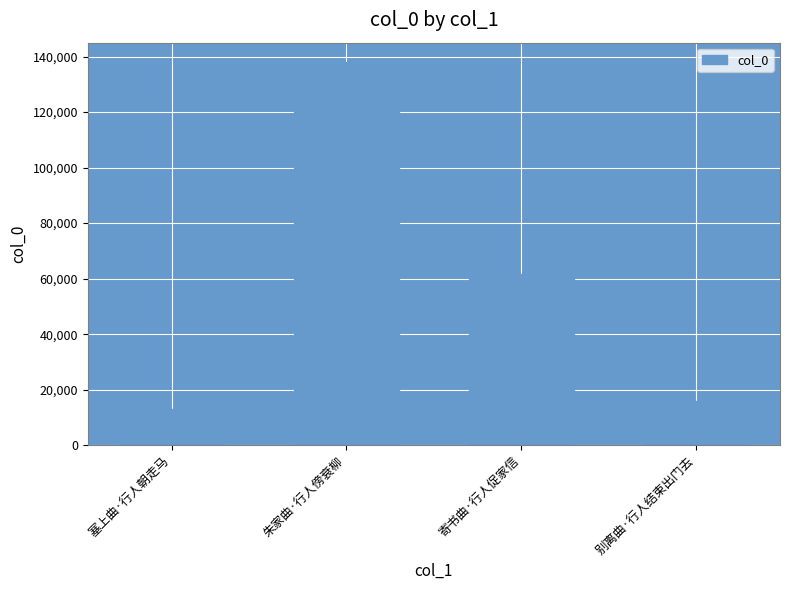

Between 塞上曲·行人朝走马 and 寄书曲·行人促家信, which is larger?

寄书曲·行人促家信